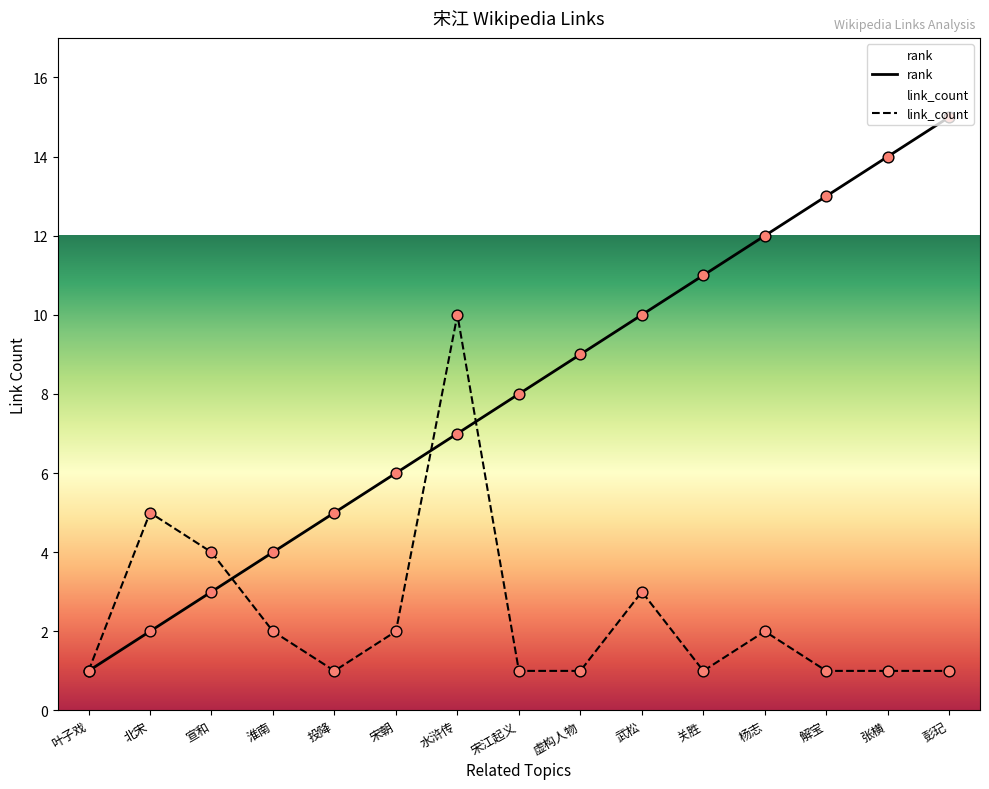

Is the value of rank at 叶子戏 greater than the value of link_count at 宋朝?

No